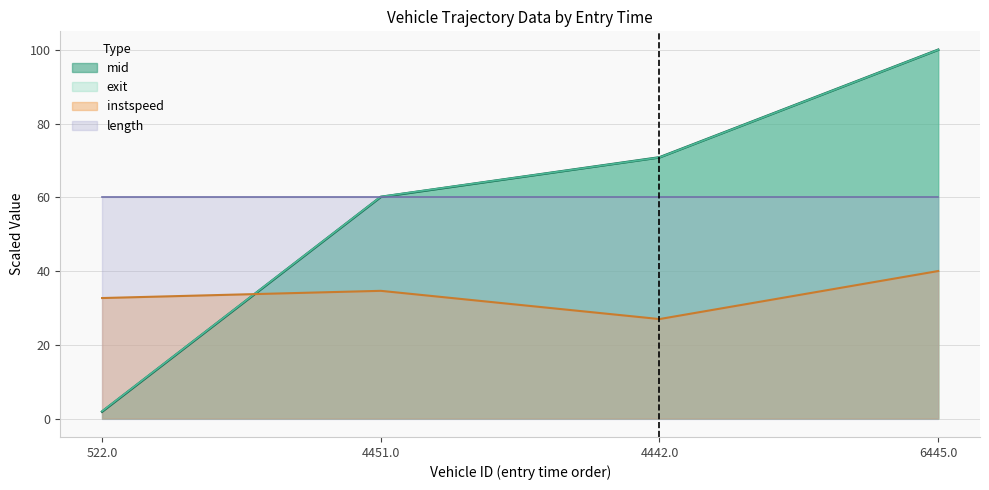

Is it true that instspeed equals 32.7 at 522.0?

True